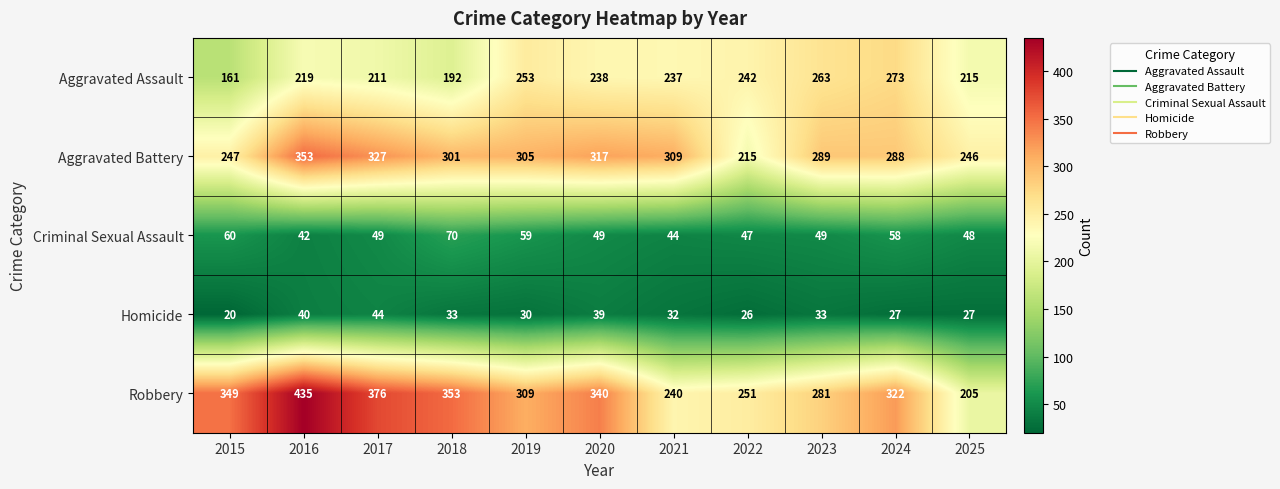

What is the approximate value of Criminal Sexual Assault at 2015, to the nearest 10?

60